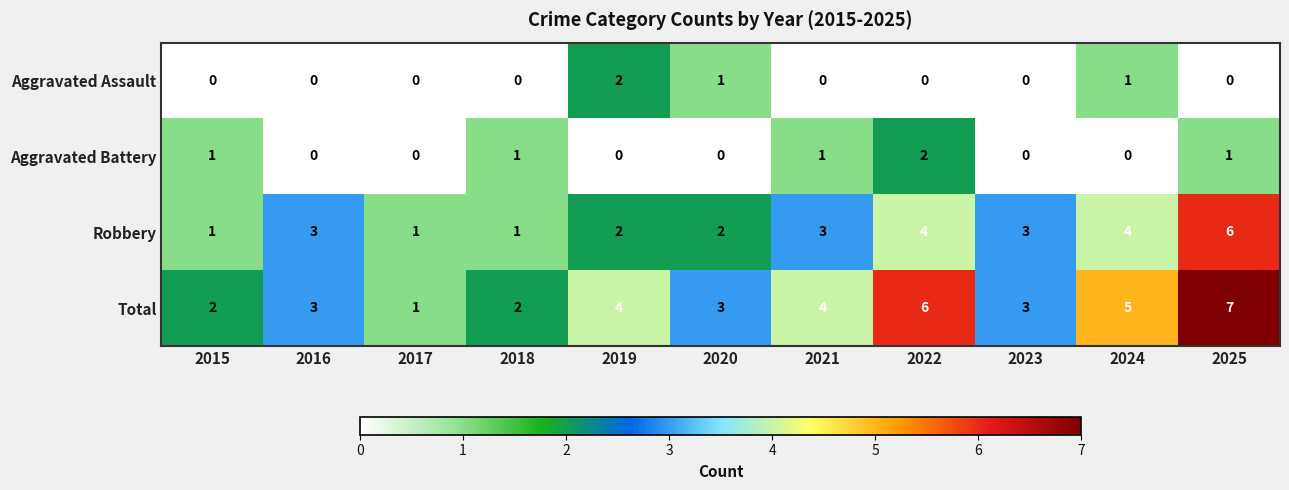

How many categories are shown in the chart?

11